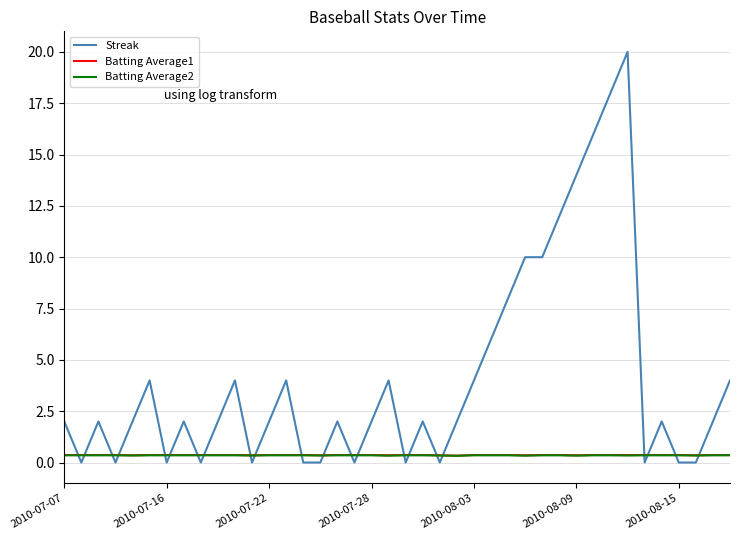

What is the greatest value displayed?

20.0